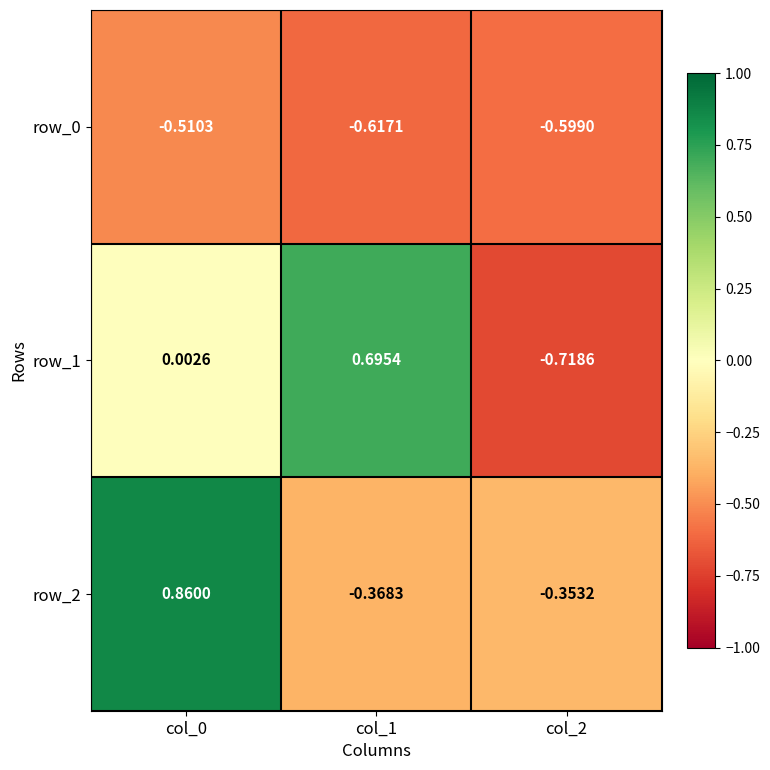

What is the sum of all row_2 values?

0.1